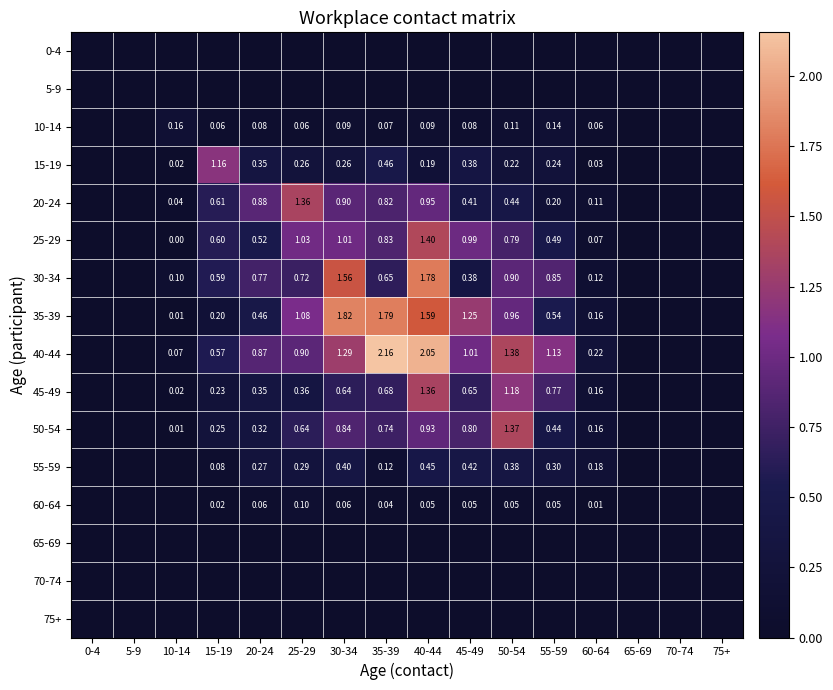

Which series has the largest total across all categories?

40-44